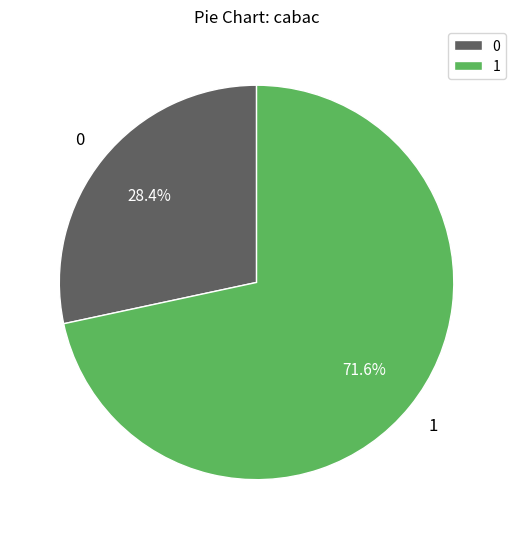

What is the largest slice in the pie chart?

1